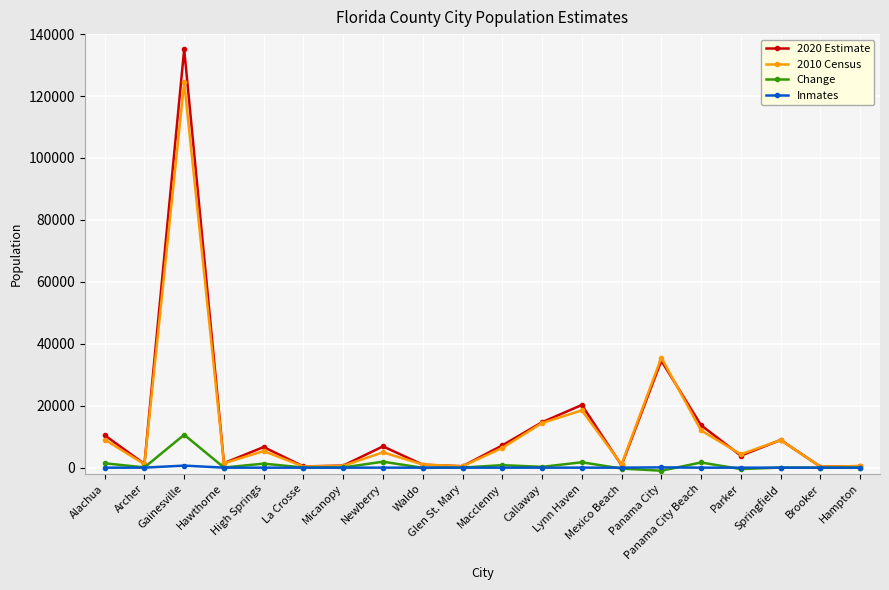

Where is 2010 Census nearest to the value 62407?

Panama City